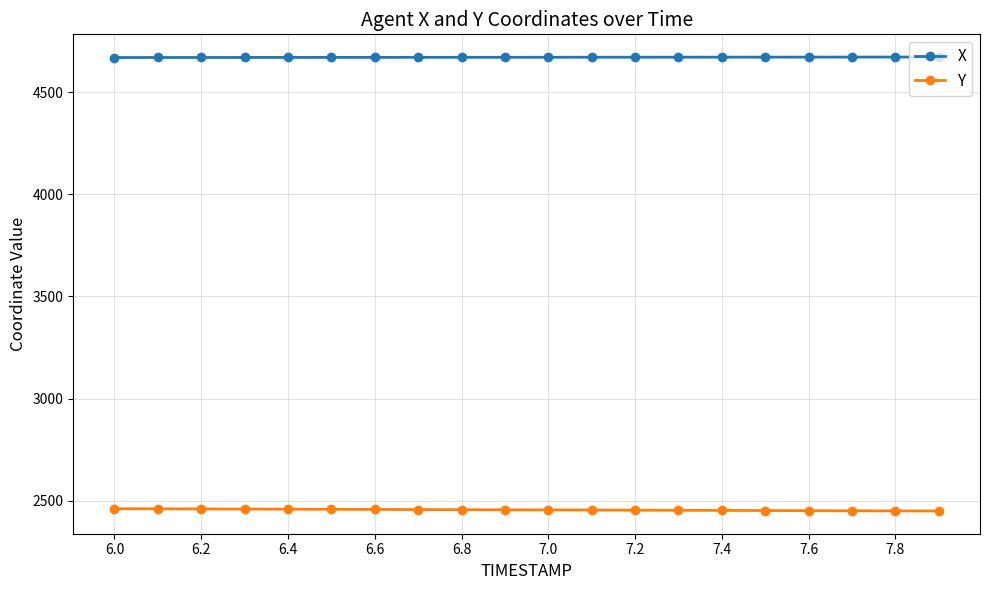

How many lines are shown in the chart?

2